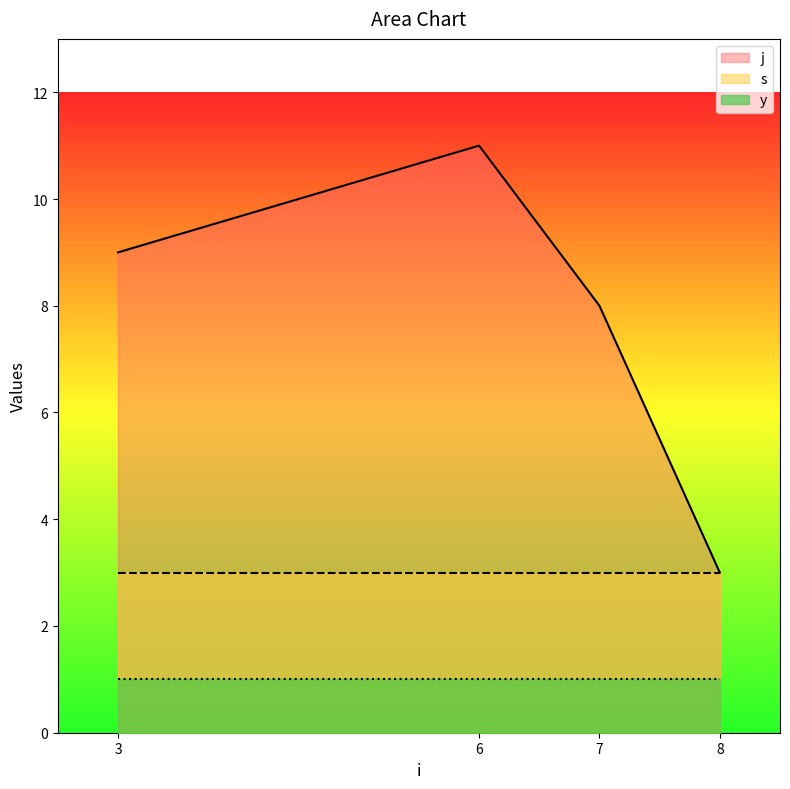

What is the sum of all j values?

31